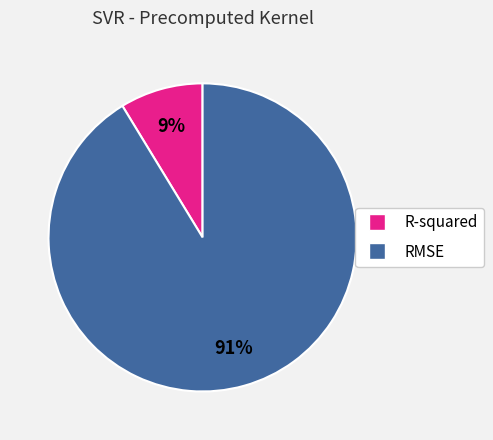

Which has a higher value, RMSE or R-squared?

RMSE